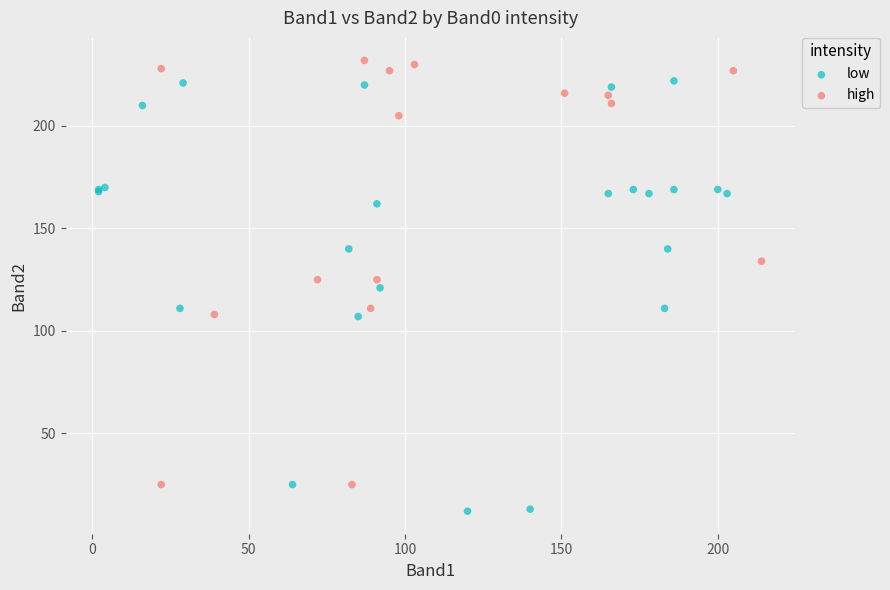

Which series has the widest spread of Y values?

low